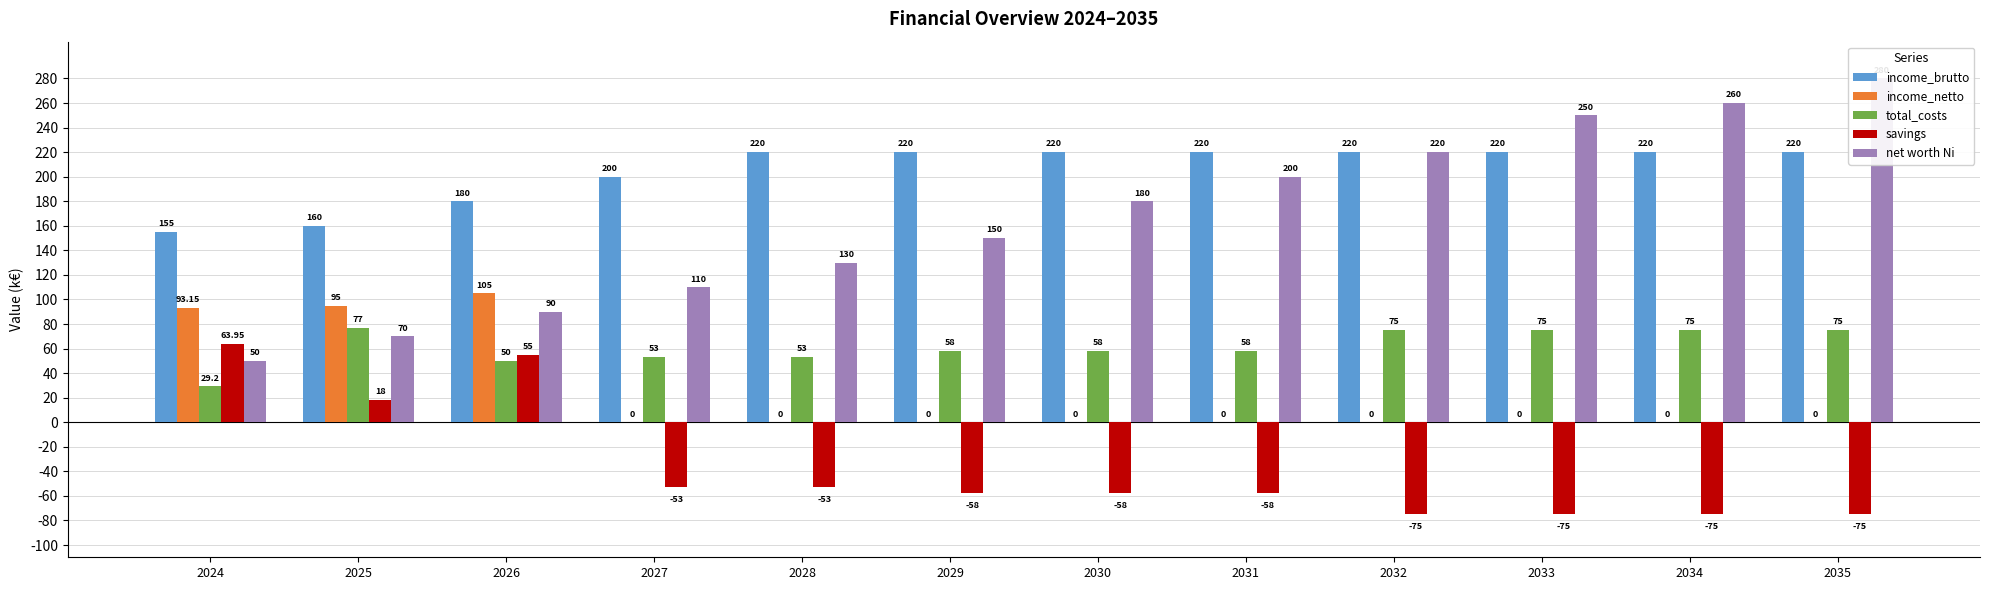

Reading left to right, transcribe all the data shown in this chart.

income_brutto: 155.0	160.0	180.0	200.0	220.0	220.0	220.0	220.0	220.0	220.0	220.0	220.0
income_netto: 93.2	95.0	105.0	0.0	0.0	0.0	0.0	0.0	0.0	0.0	0.0	0.0
total_costs: 29.2	77.0	50.0	53.0	53.0	58.0	58.0	58.0	75.0	75.0	75.0	75.0
savings: 64.0	18.0	55.0	-53.0	-53.0	-58.0	-58.0	-58.0	-75.0	-75.0	-75.0	-75.0
net worth Ni: 50.0	70.0	90.0	110.0	130.0	150.0	180.0	200.0	220.0	250.0	260.0	280.0